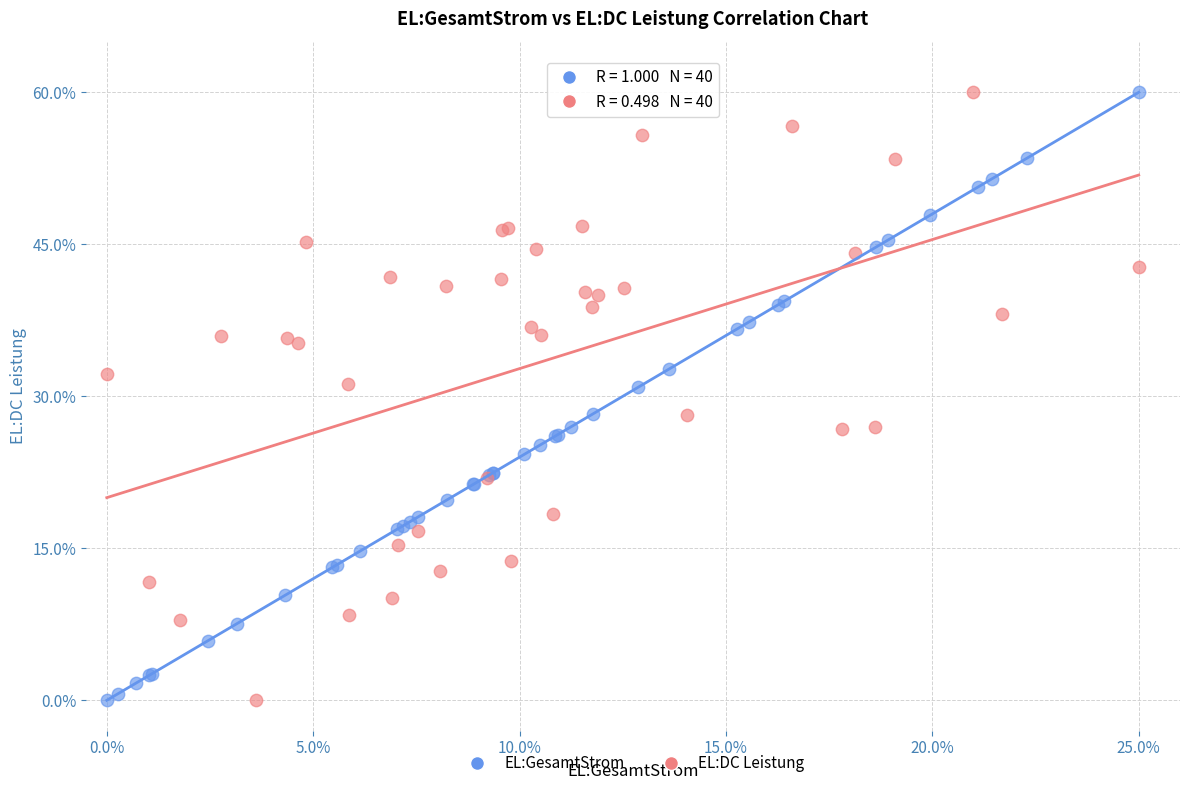

What are all the series names shown in the legend?

EL:GesamtStrom, EL:DC Leistung